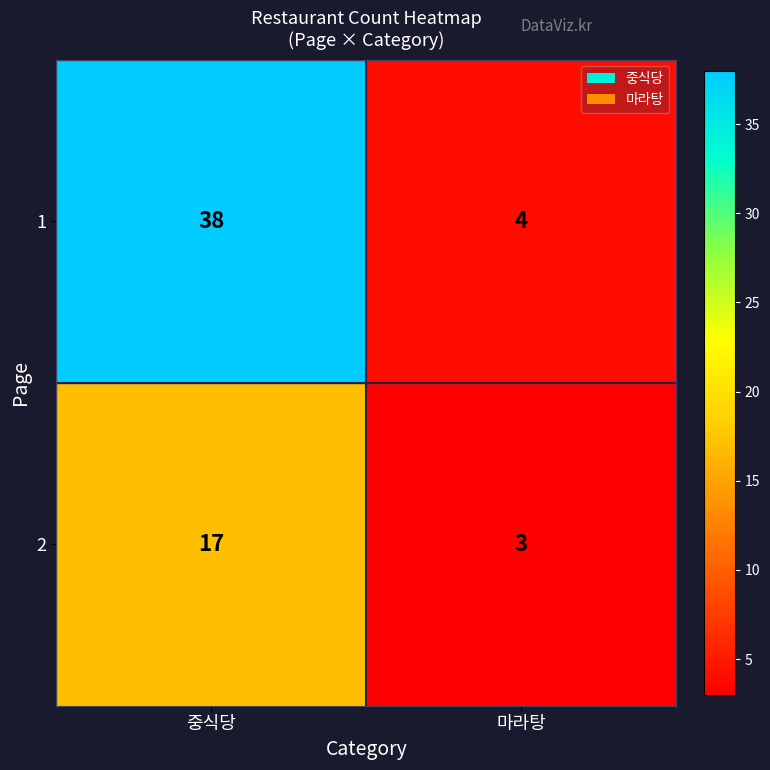

What is the sum of all 1 values?

42